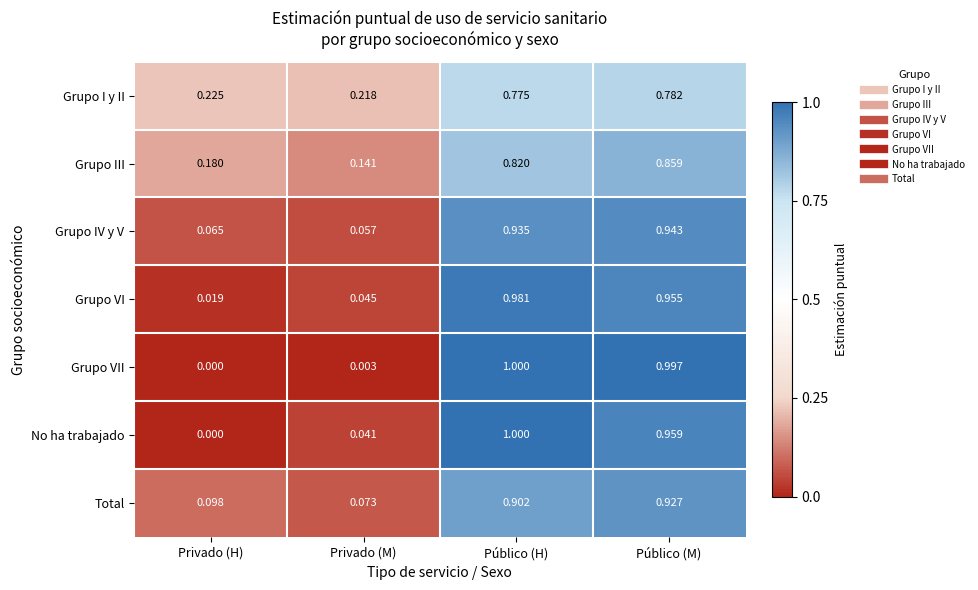

At which label does No ha trabajado reach its peak?

Público (H)